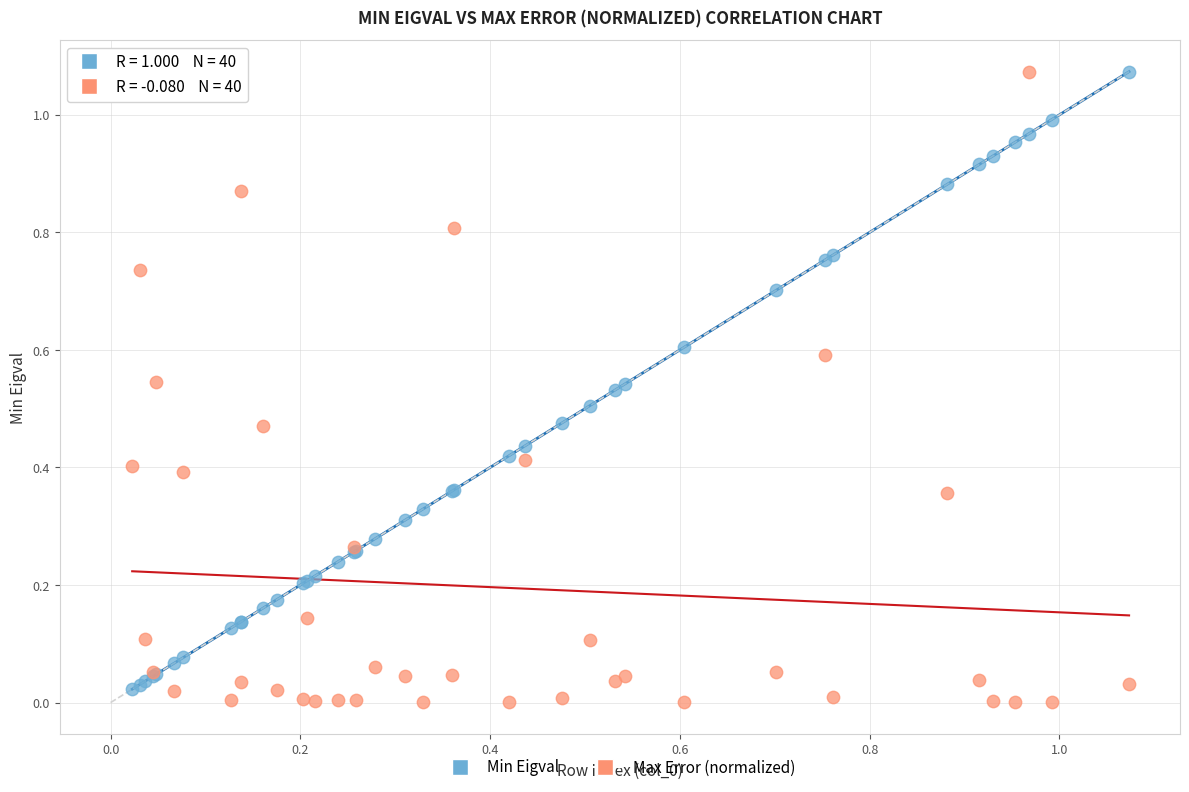

What are all the series names shown in the legend?

Min Eigval, Max Error (normalized)